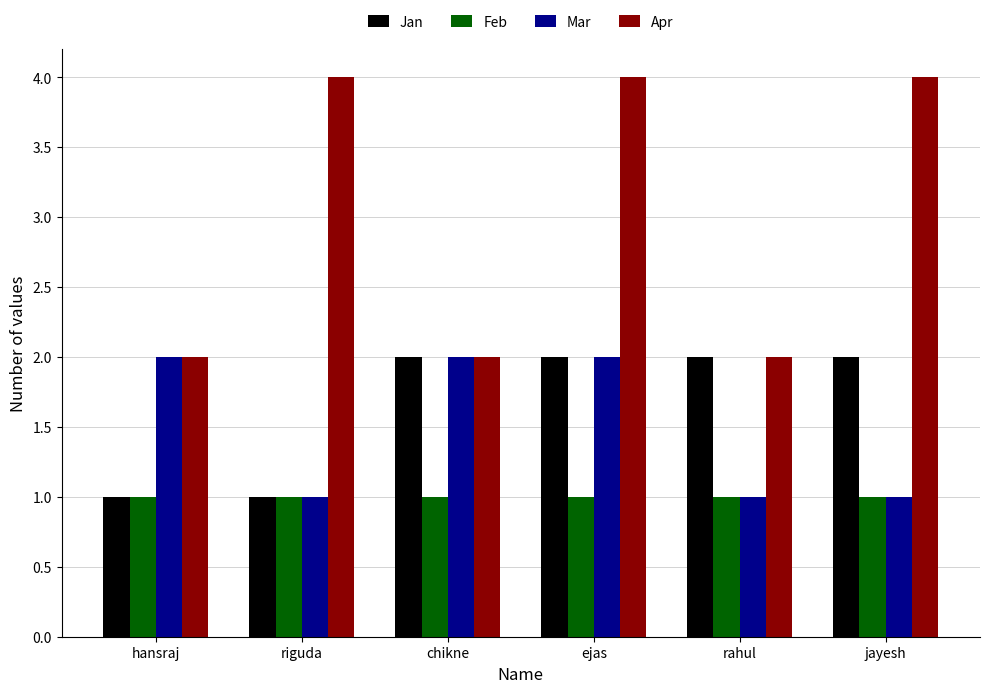

What is the maximum value shown in the chart?

4